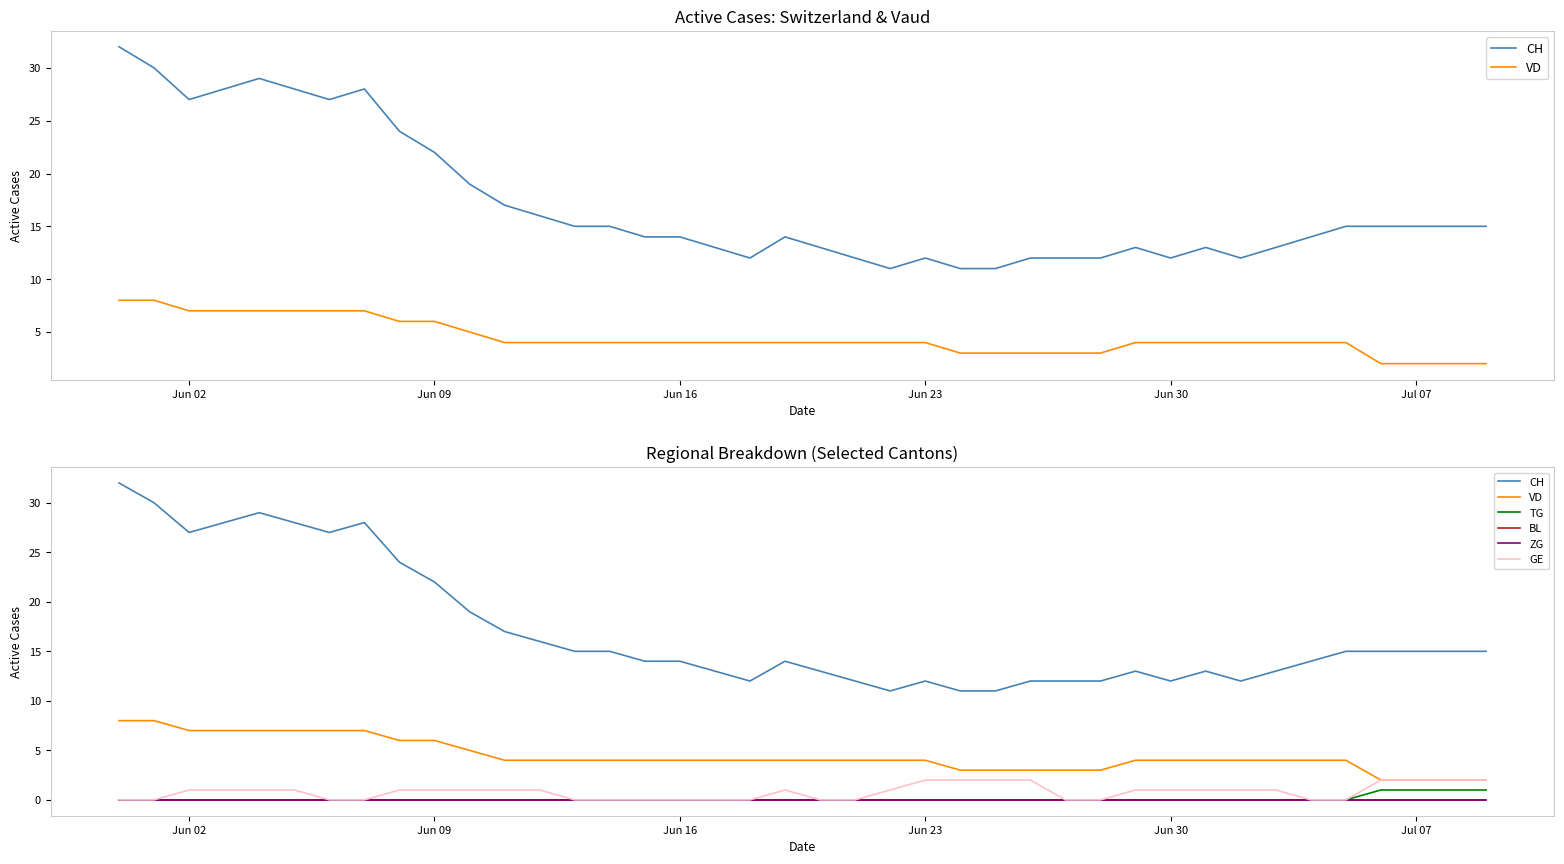

How many interior local peaks does the CH series have?

6